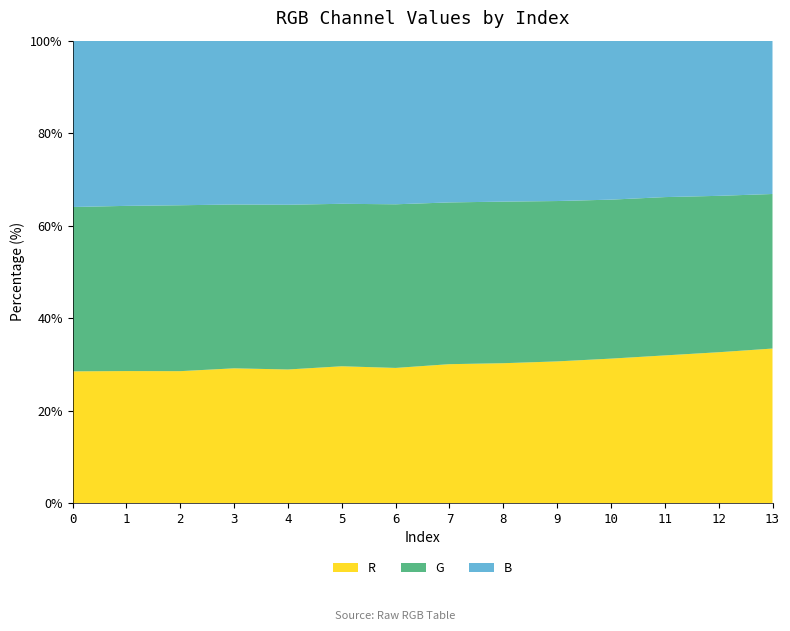

Reading left to right, extract all data points from this chart.

R: 198	199	202	204	206	208	209	213	219	220	229	236	245	254
G: 247	249	254	248	254	247	253	248	253	249	252	253	254	254
B: 250	249	252	248	253	248	253	248	252	249	252	250	252	252